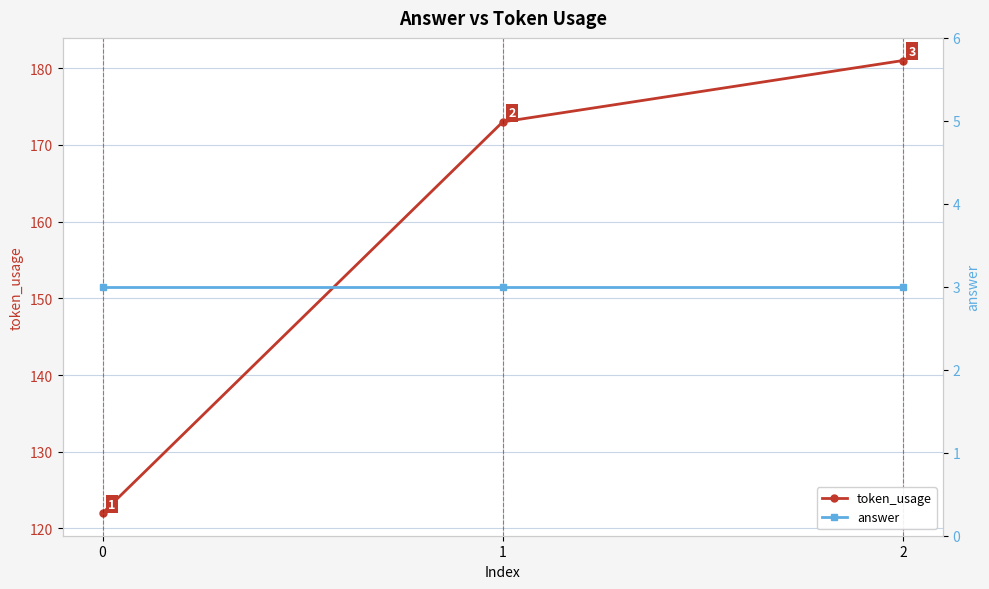

Rank the series by their average value, from lowest to highest.

answer, token_usage